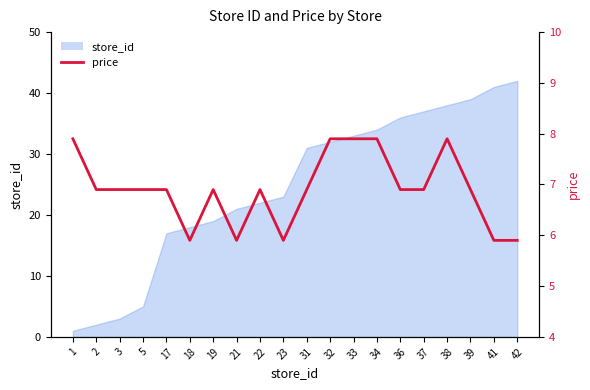

What is the sum of all values?

138.0